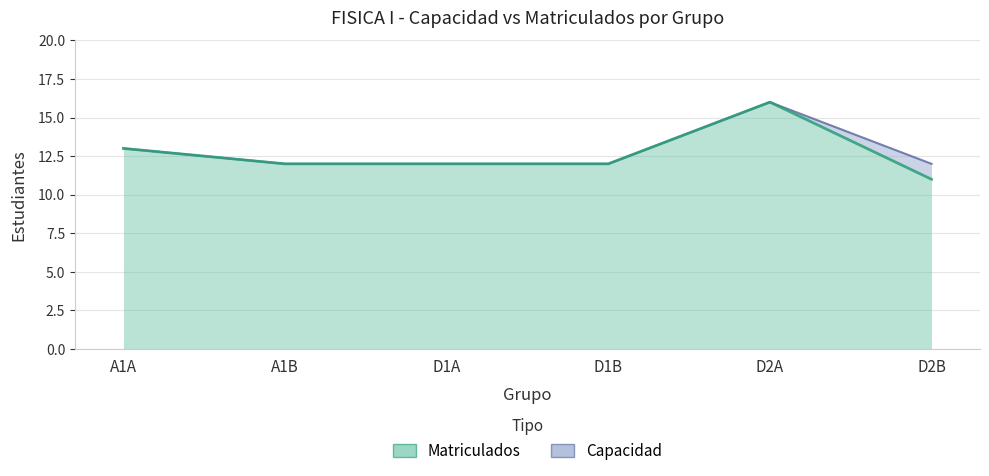

What is the maximum value for Capacidad?

16